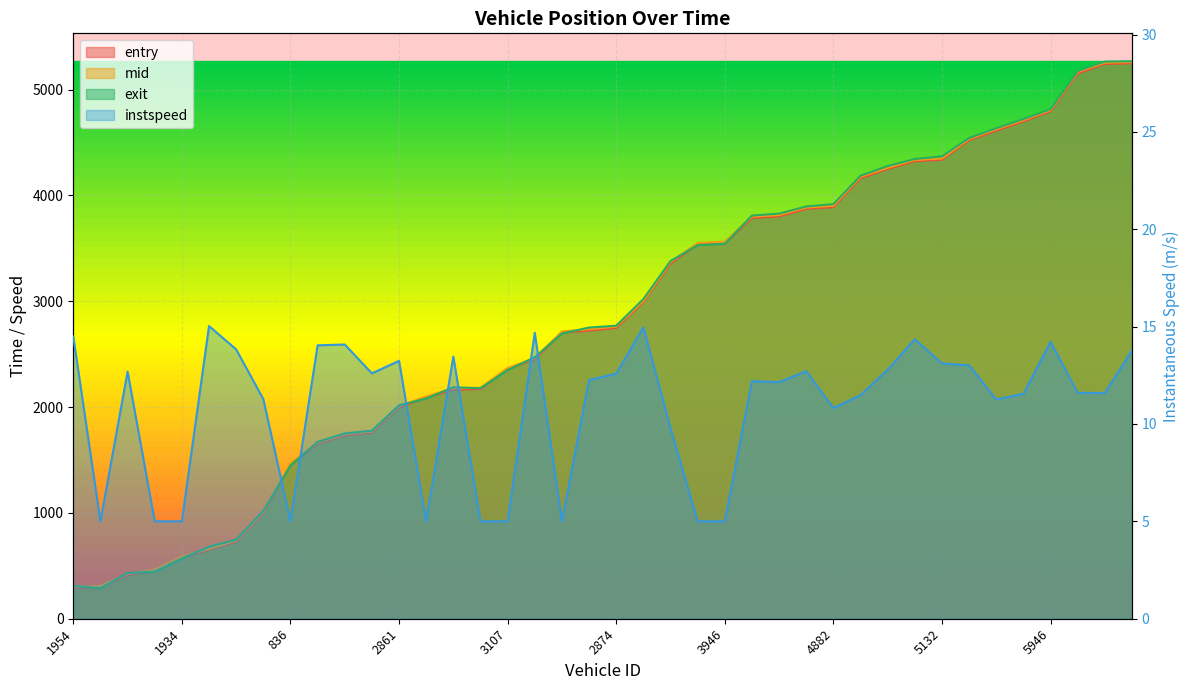

What is the minimum value shown in the chart?

5.0